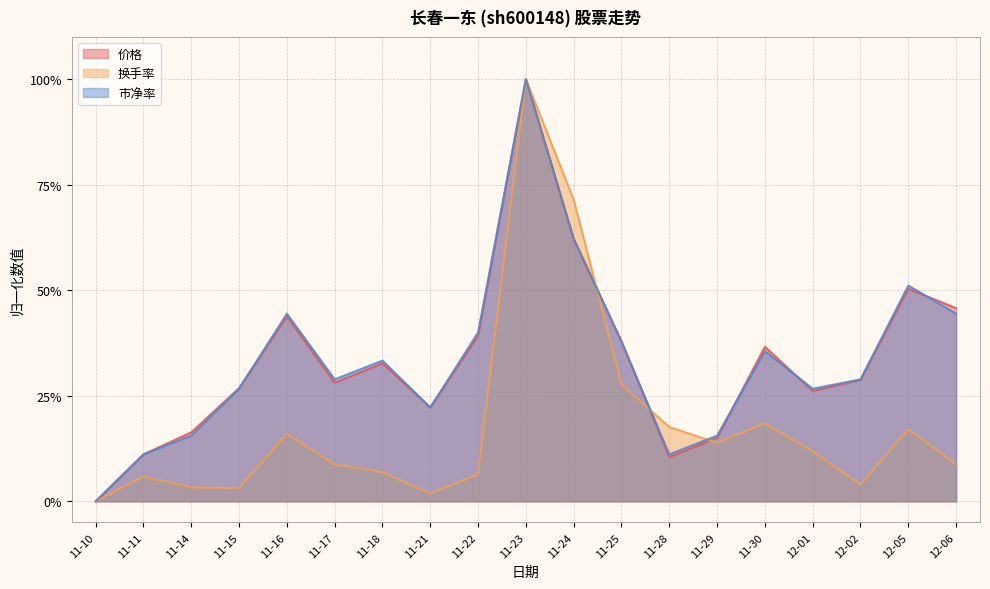

How many data points does each series have?

19